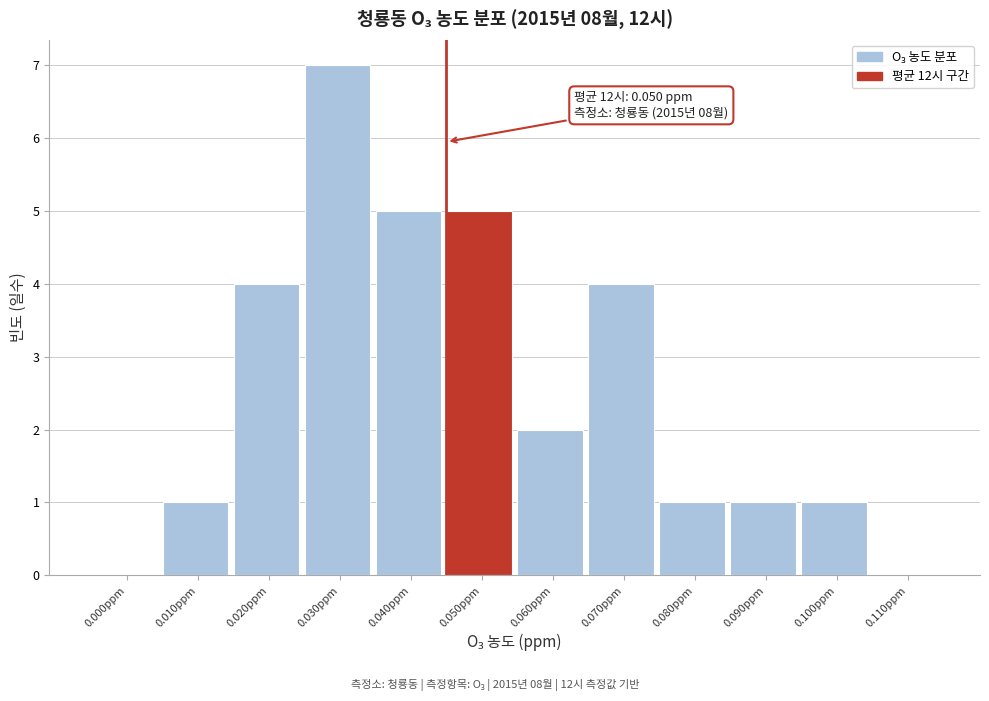

Reading left to right, transcribe all the data shown in this chart.

0.000ppm=0	0.010ppm=1	0.020ppm=4	0.030ppm=7	0.040ppm=5	0.050ppm=5	0.060ppm=2	0.070ppm=4	0.080ppm=1	0.090ppm=1	0.100ppm=1	0.110ppm=0